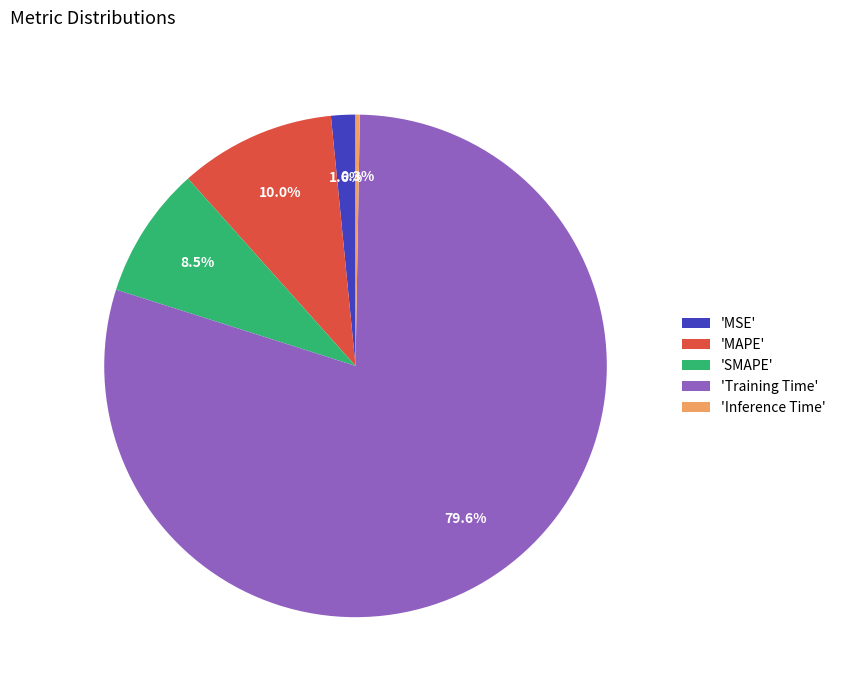

Combined, do 'MAPE' and 'SMAPE' account for over 50%?

No